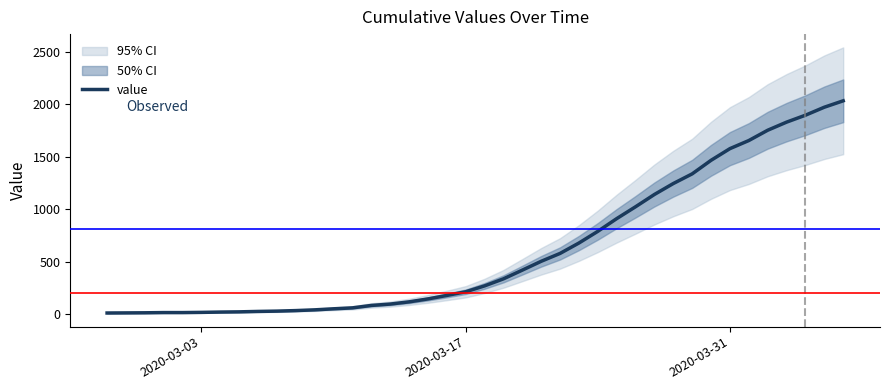

How many lines are shown in the chart?

1